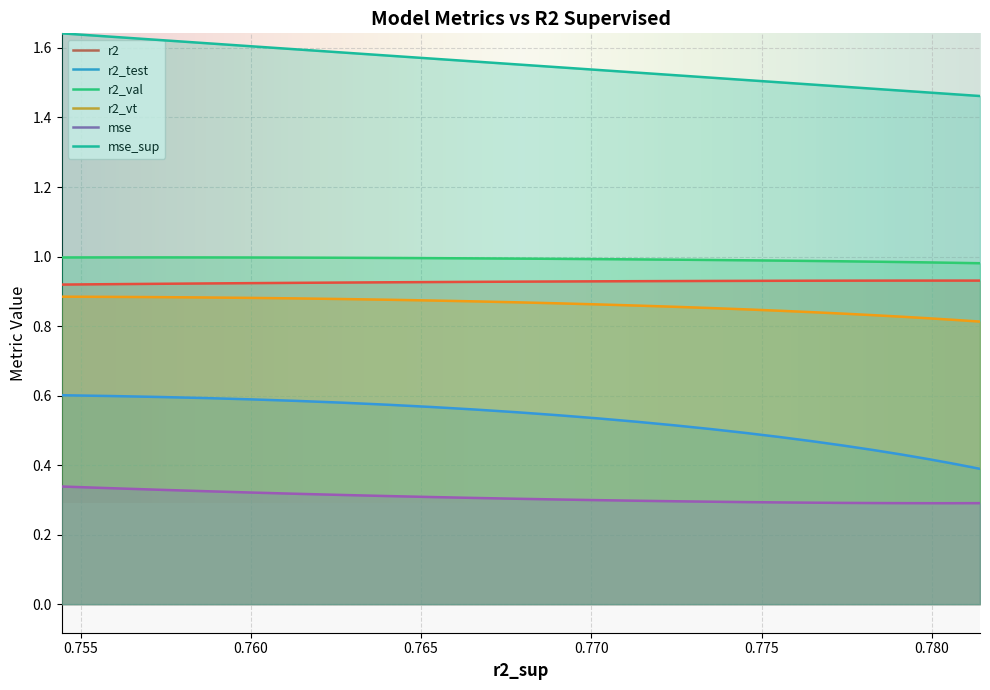

True or false: r2_val and mse cross at least once.

False